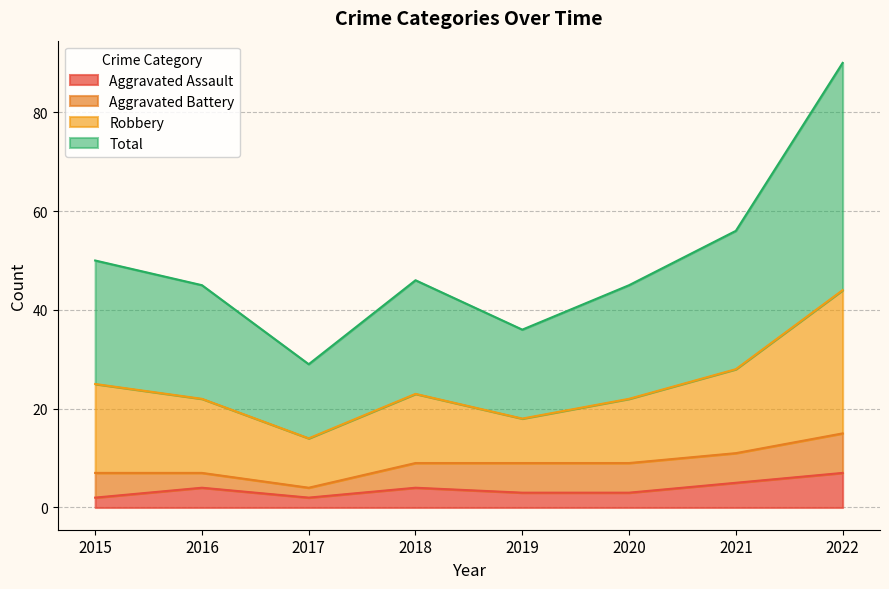

What is the difference between the maximum and second lowest values in the Aggravated Assault series?

5